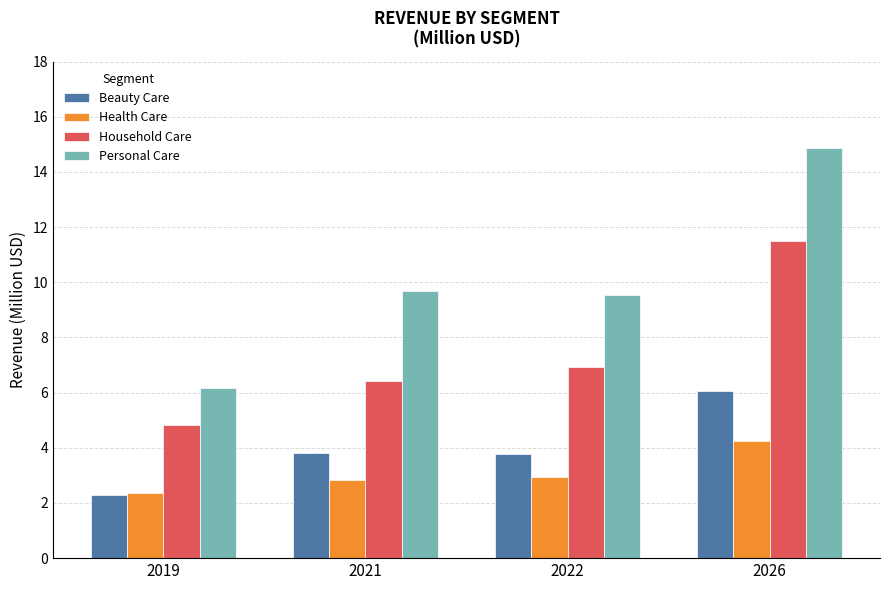

Count the number of data series in this chart.

4